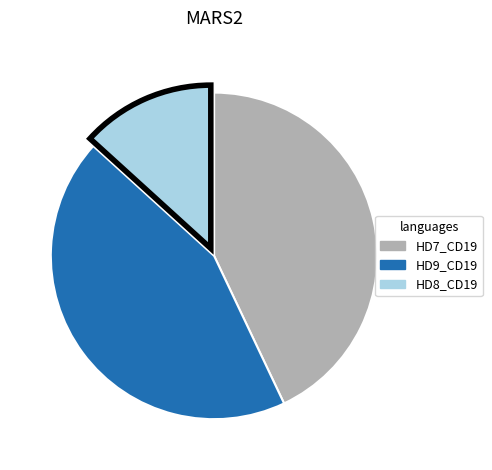

Is there a majority slice in this chart?

No